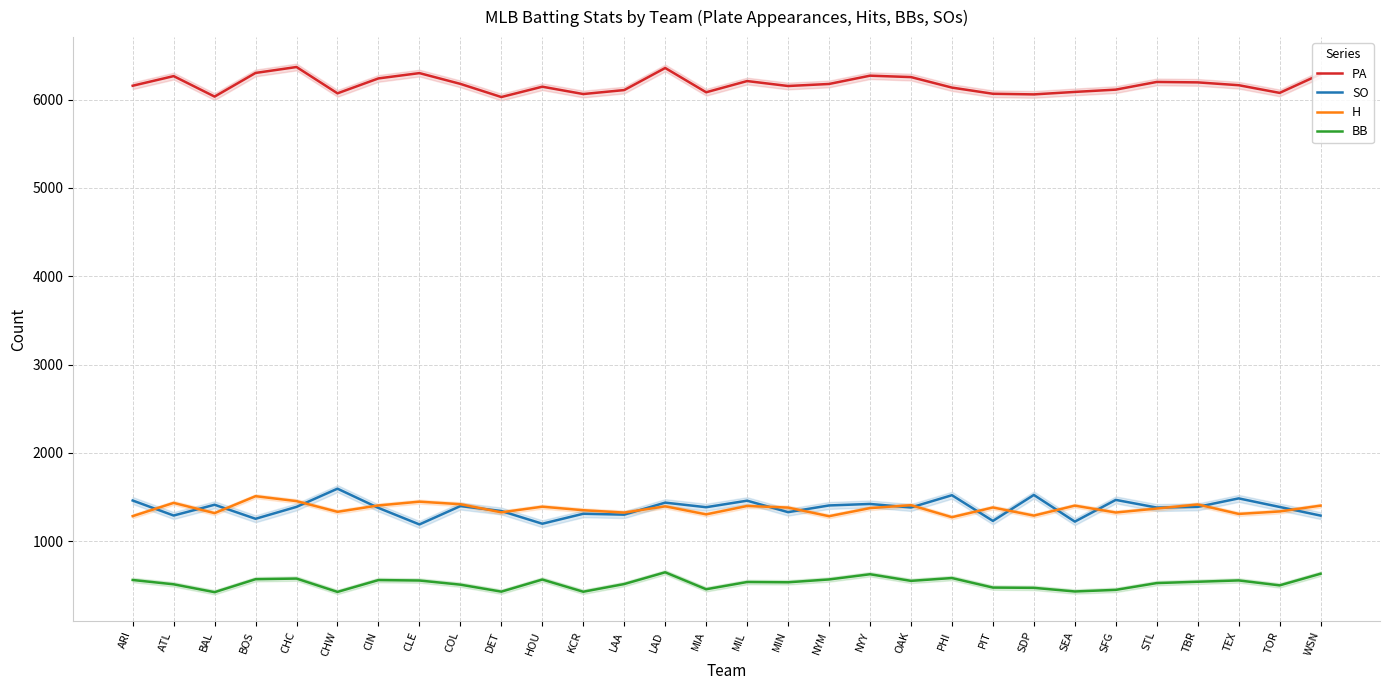

What is the label of the 28th point from the right?

BAL